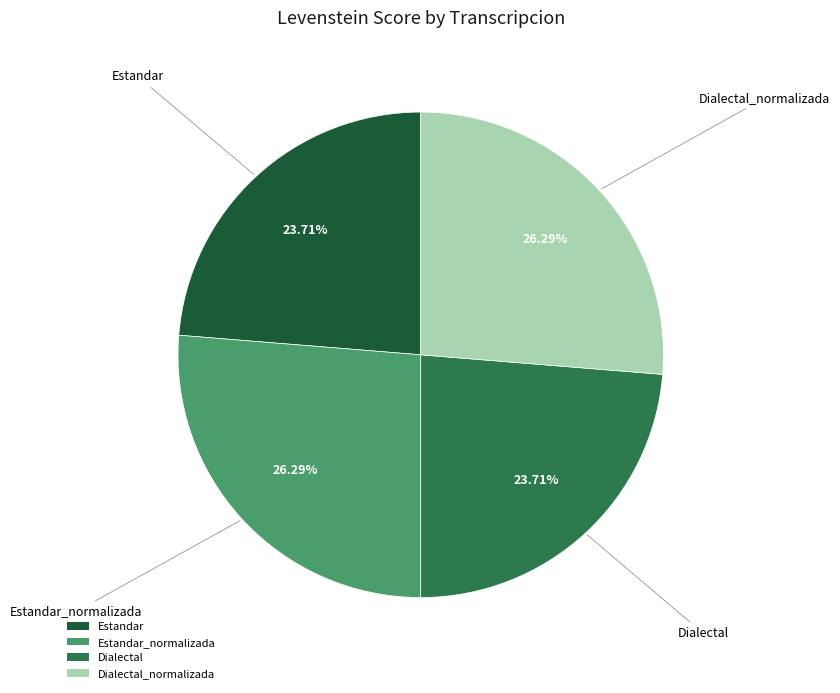

To the nearest percent, what is the average slice percentage?

25%